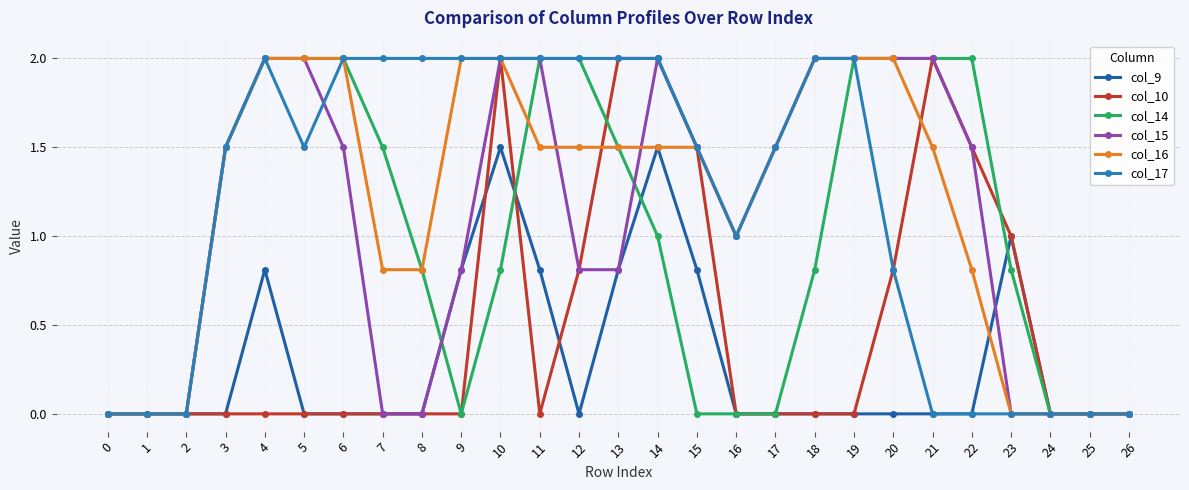

How many distinct data groups are displayed?

6